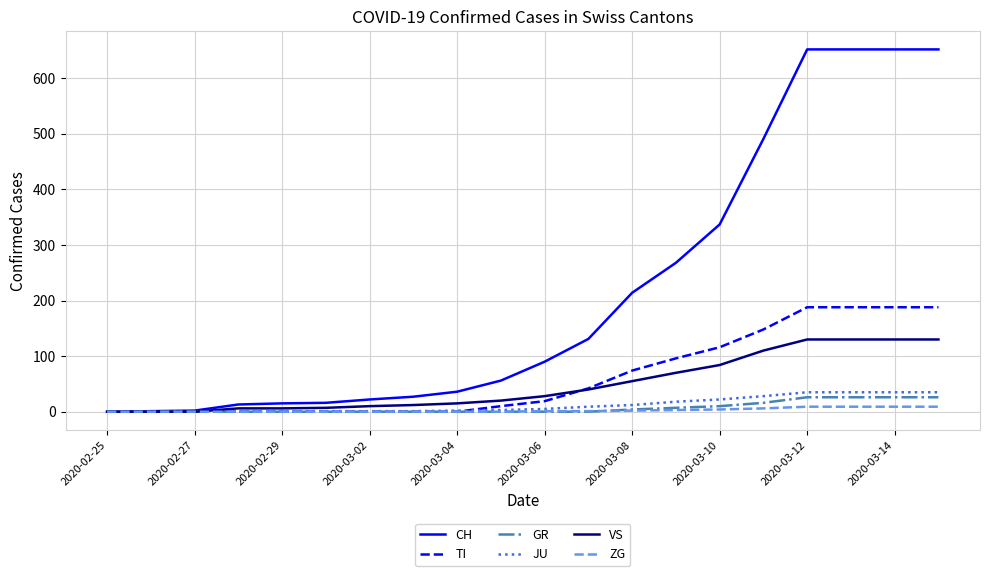

What is the maximum value for VS?

130